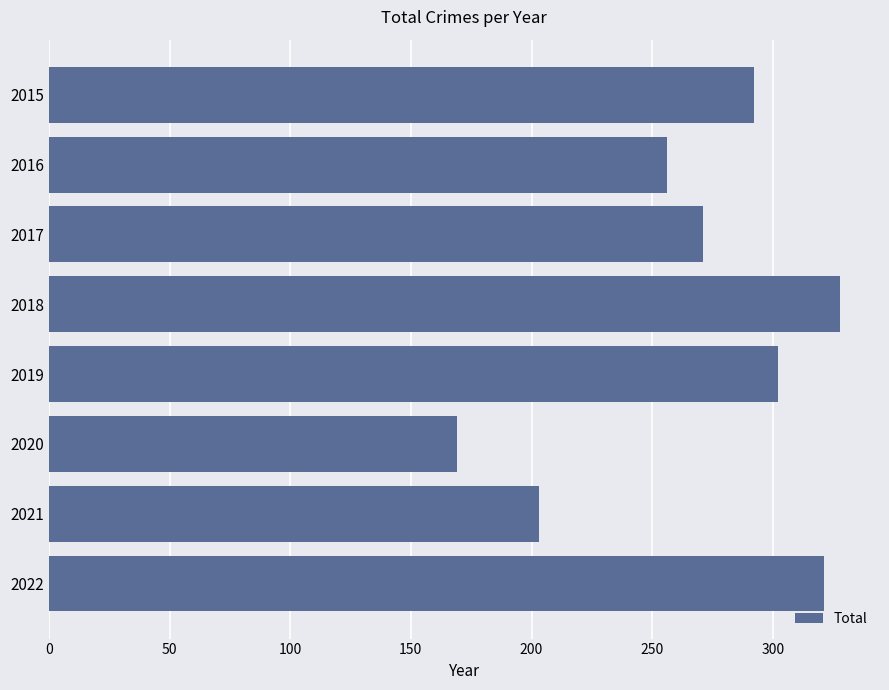

Where is the data nearest to the value 248?

2016